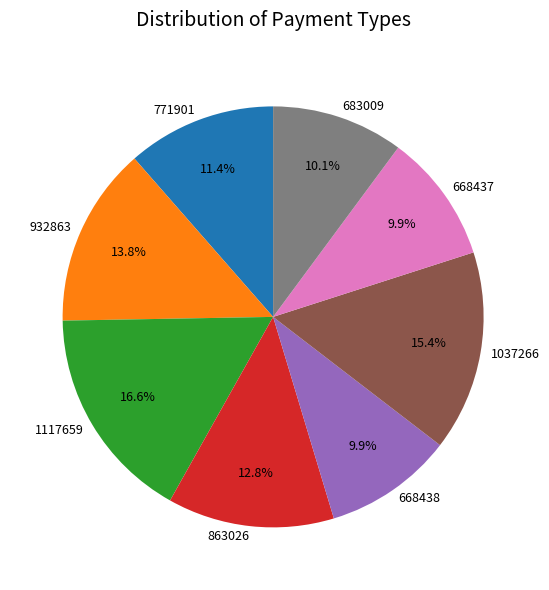

What portion of the pie excludes 683009?

89.9%